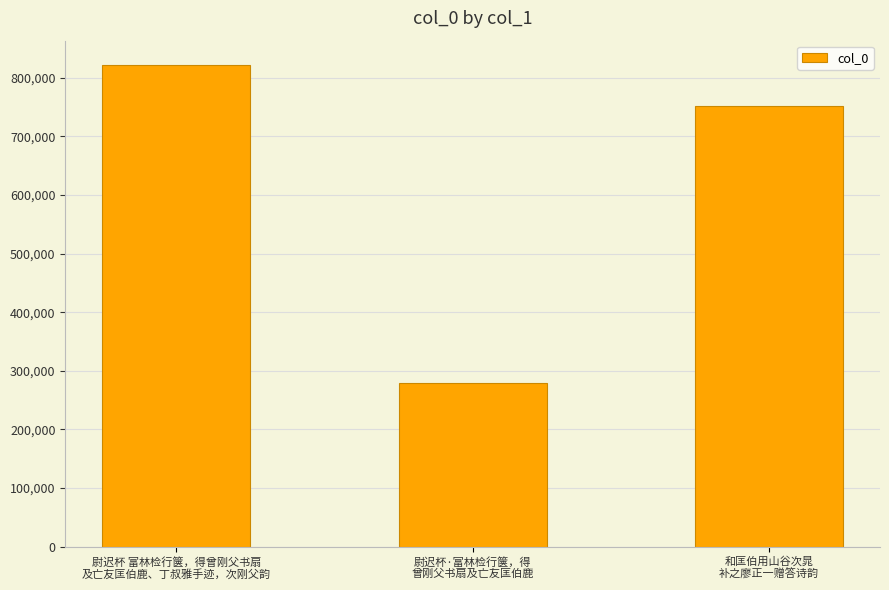

What value does the data have at 尉迟杯 富林检行箧，得曾刚父书扇
及亡友匡伯鹿、丁叔雅手迹，次刚父韵, to the nearest 100?

822400